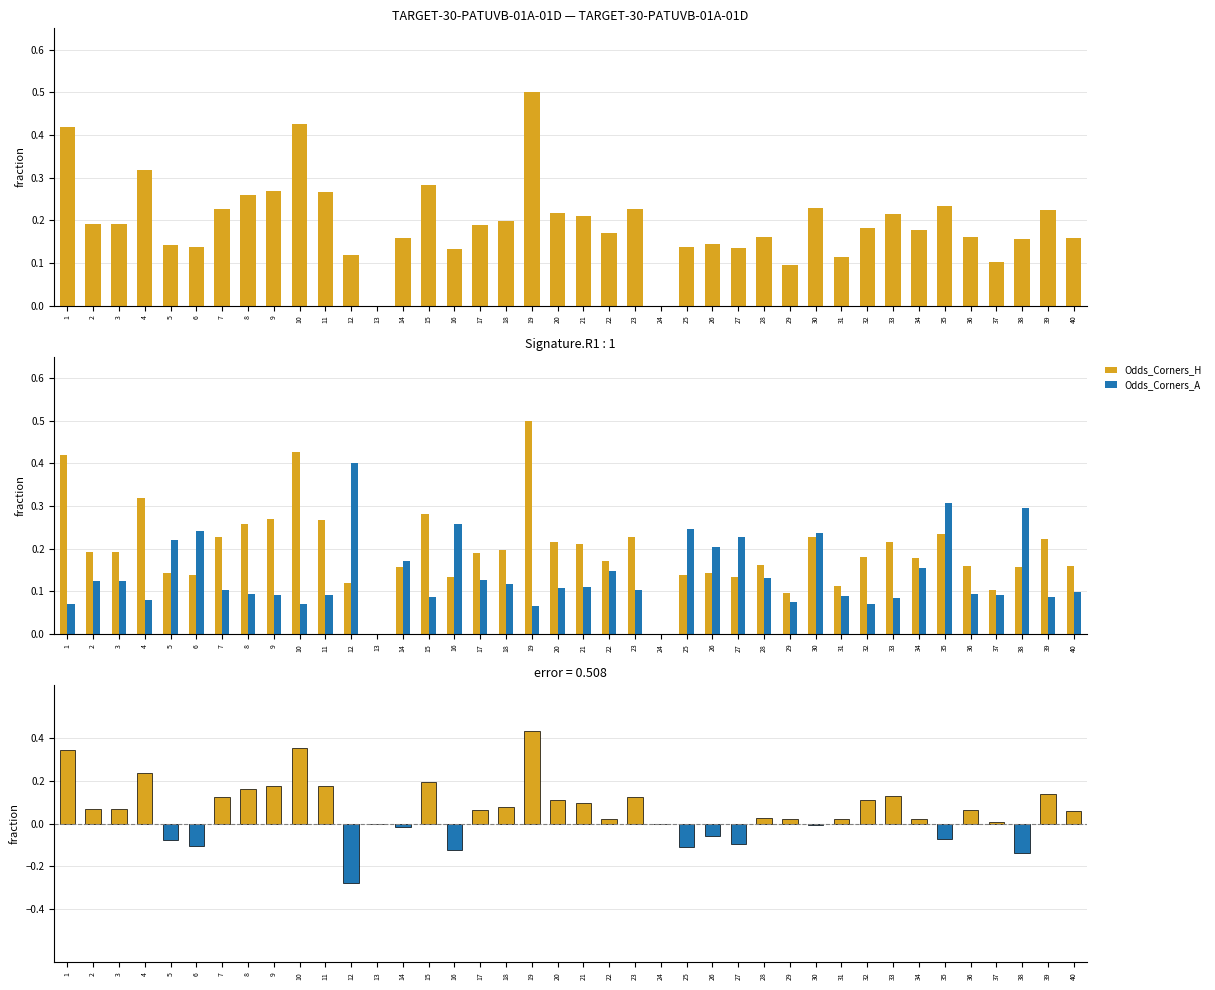

Rank the series by their maximum value, from highest to lowest.

Odds_Corners_H, Odds_Corners_A